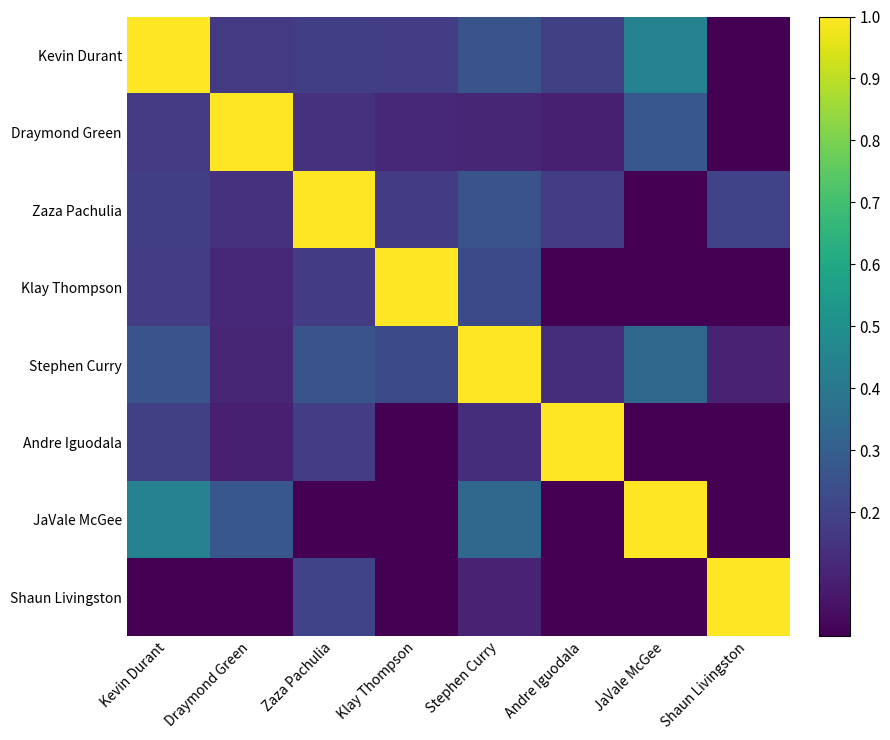

What is the total value across all series at Shaun Livingston?

1.3